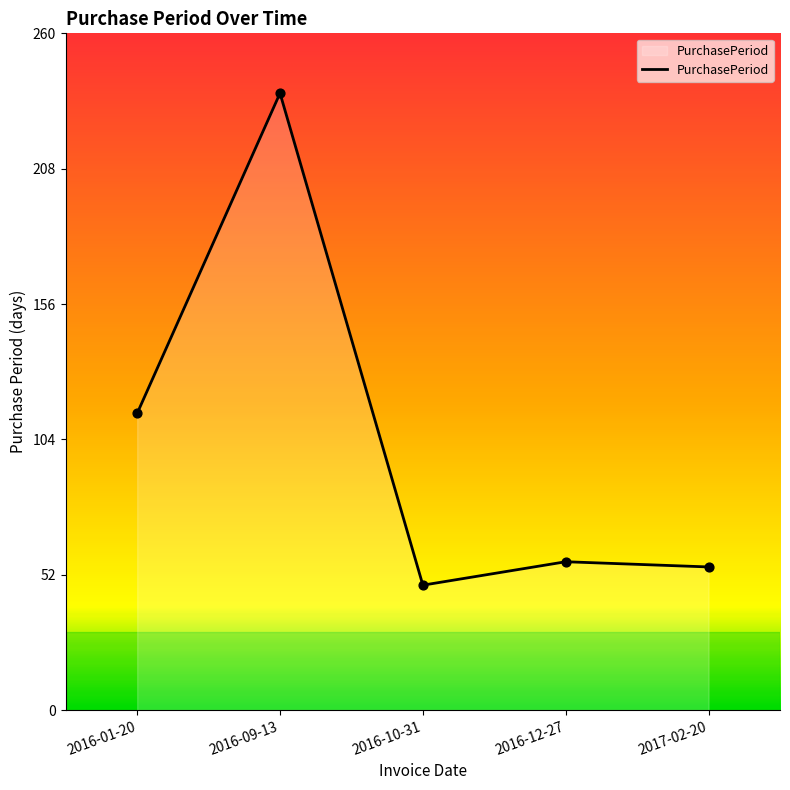

What is the change in value from 2016-10-31 to 2016-12-27?

+9